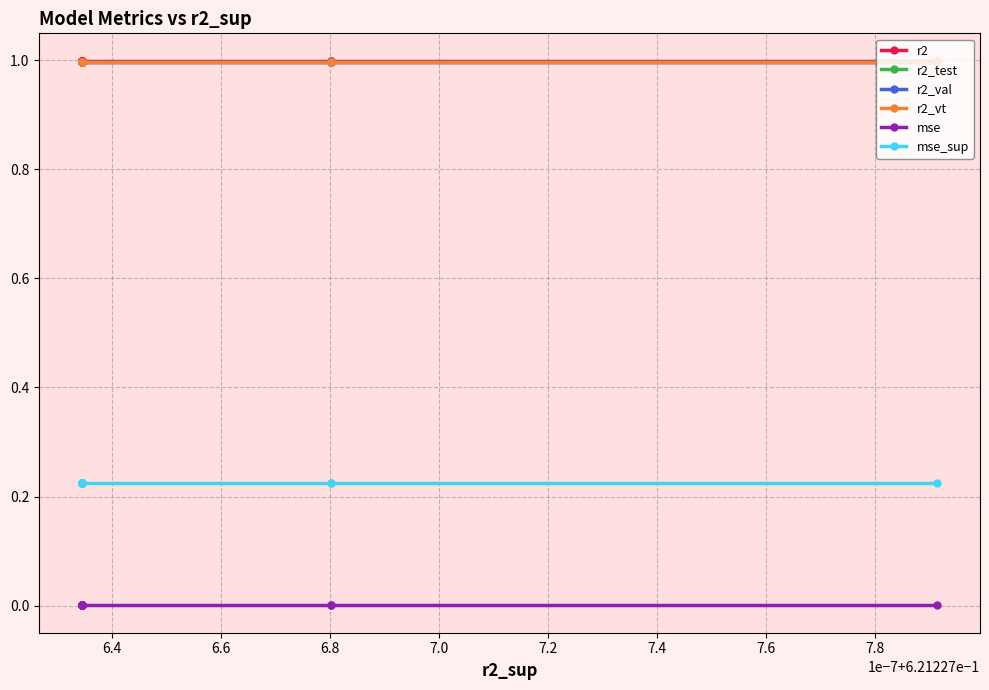

True or false: mse has more than 0 interior local peaks.

False